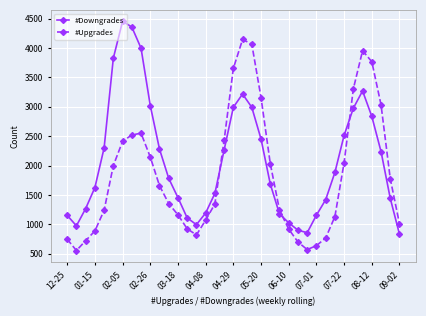

What is the sum of all #Downgrades values?

77506